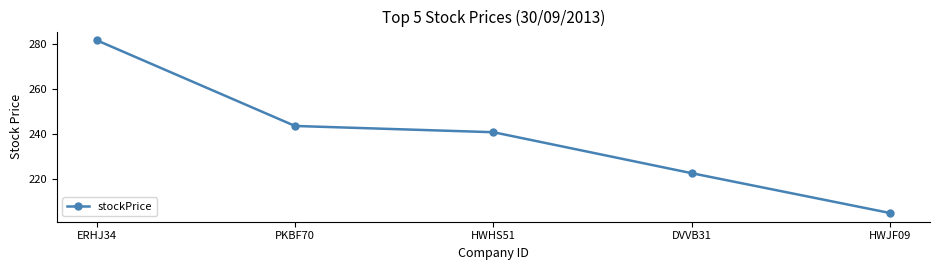

How many categories are shown in the chart?

5